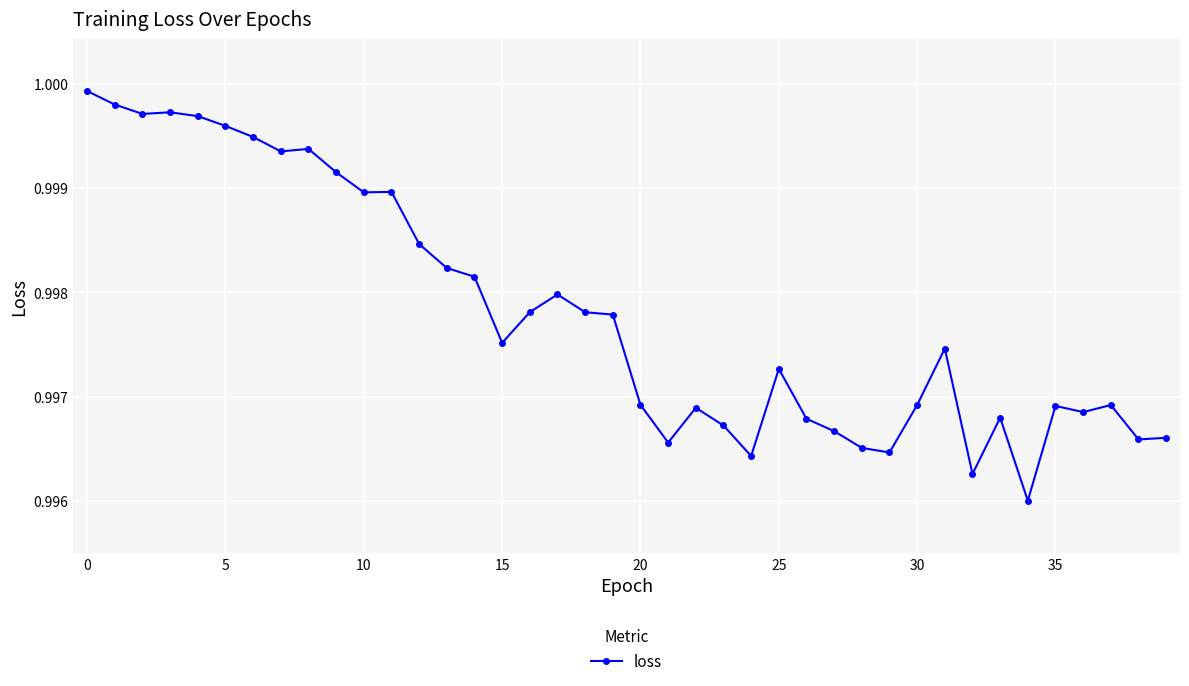

True or false: there are more than 0 points higher than both neighbors.

True